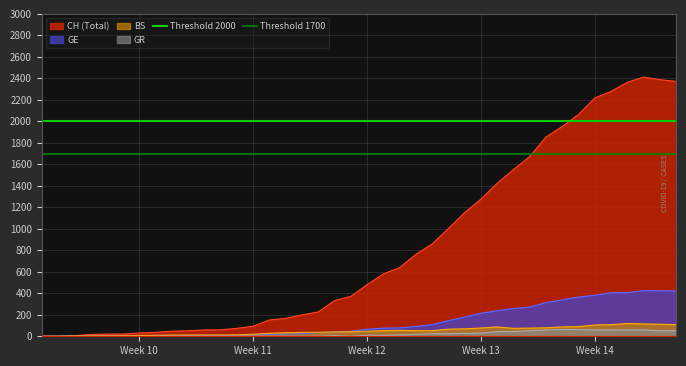

What is the highest value of the CH (Total) series?

2412